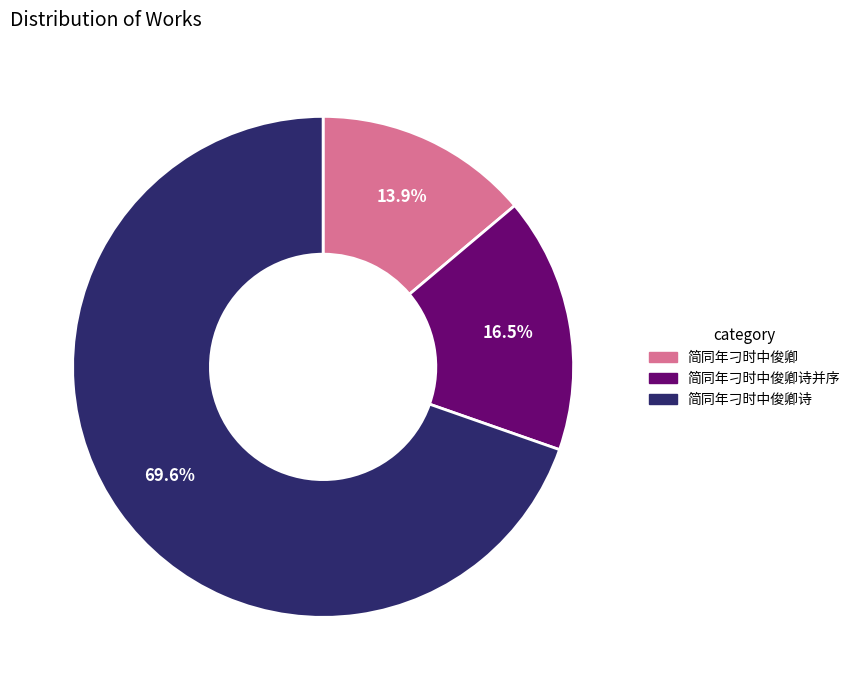

Is it true that 简同年刁时中俊卿诗并序 is 6% of the pie?

False